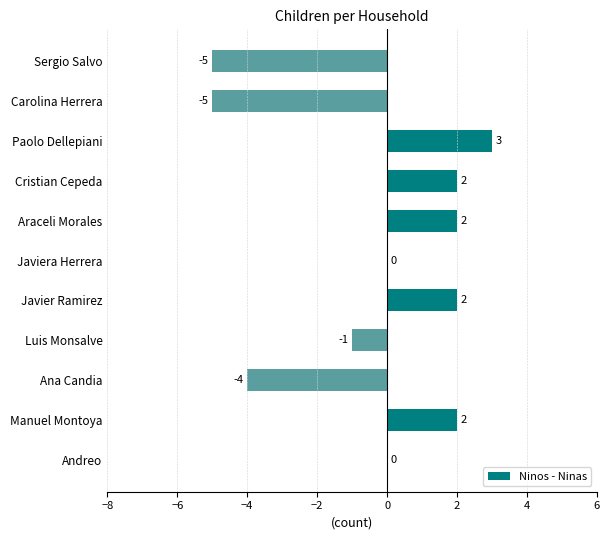

Are the bars horizontal?

Yes